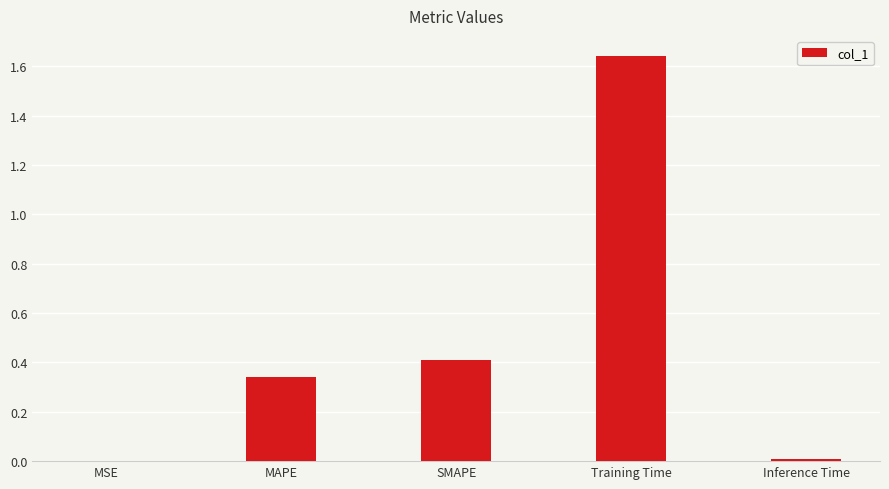

The chart shows a value of 0.2 at SMAPE. True or false?

False